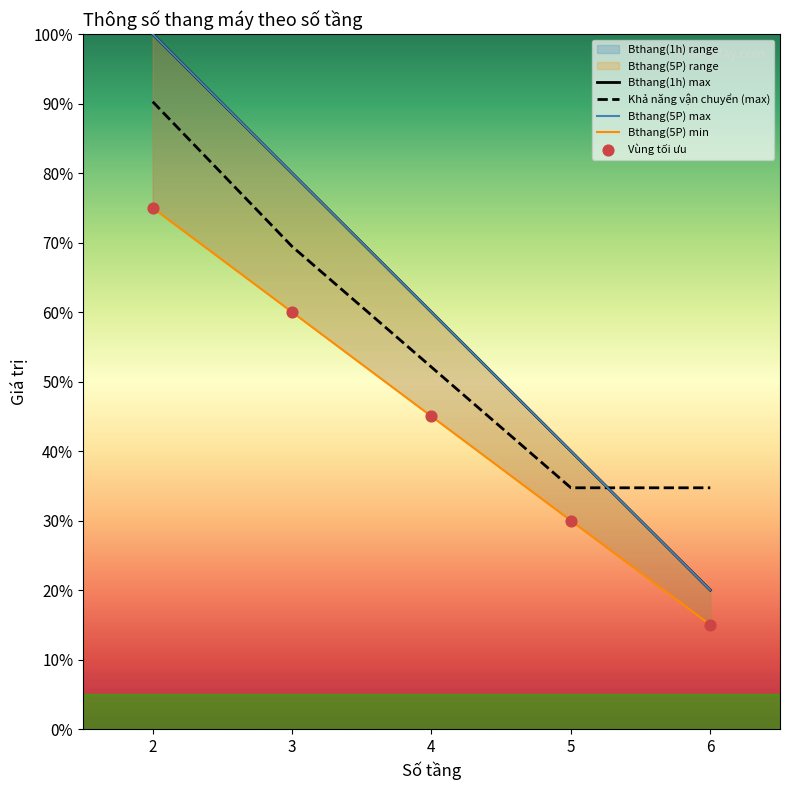

True or false: Khả năng vận chuyển (max) has a value of 90.3 at 2.

True